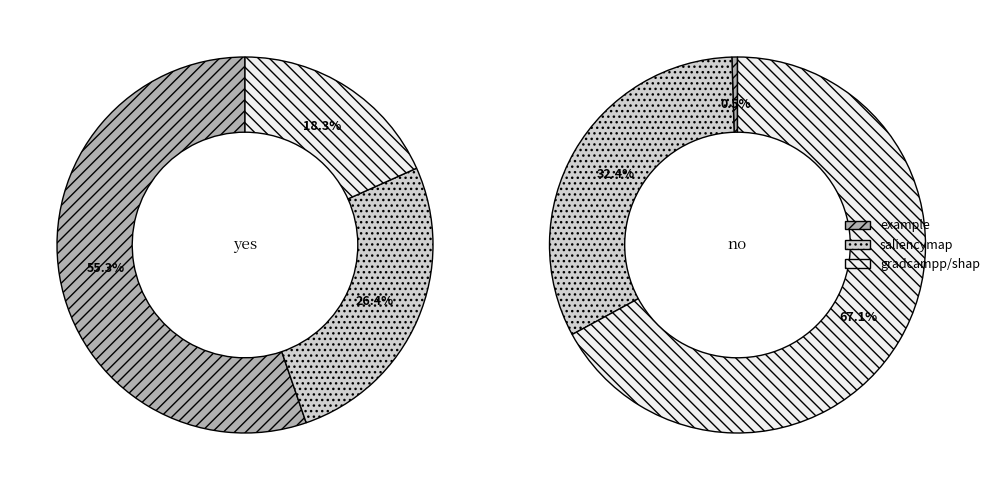

Does shap,saliencymap represent more than half of the total?

No